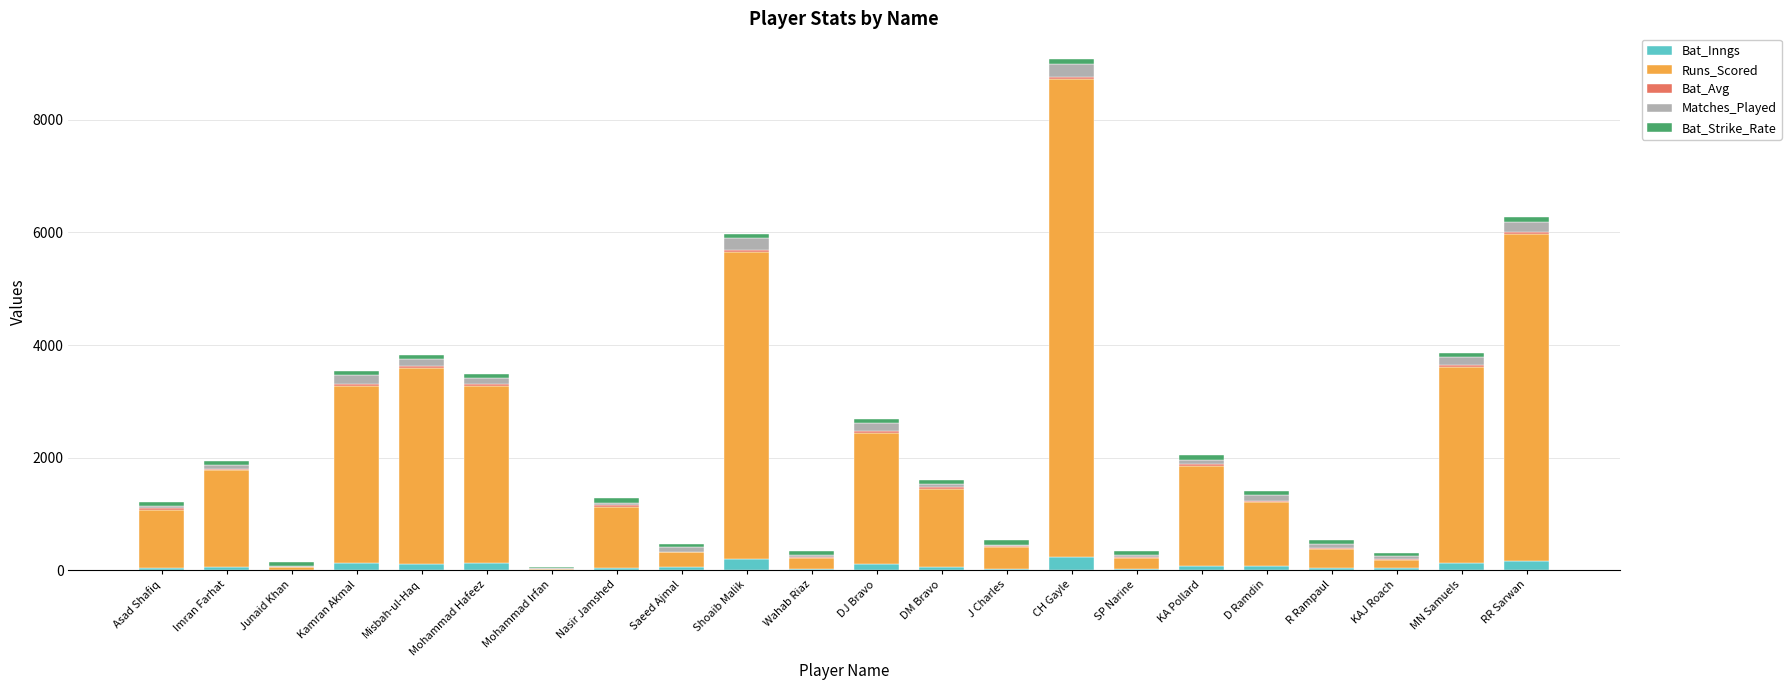

What is the maximum value for Bat_Inngs?

238.0